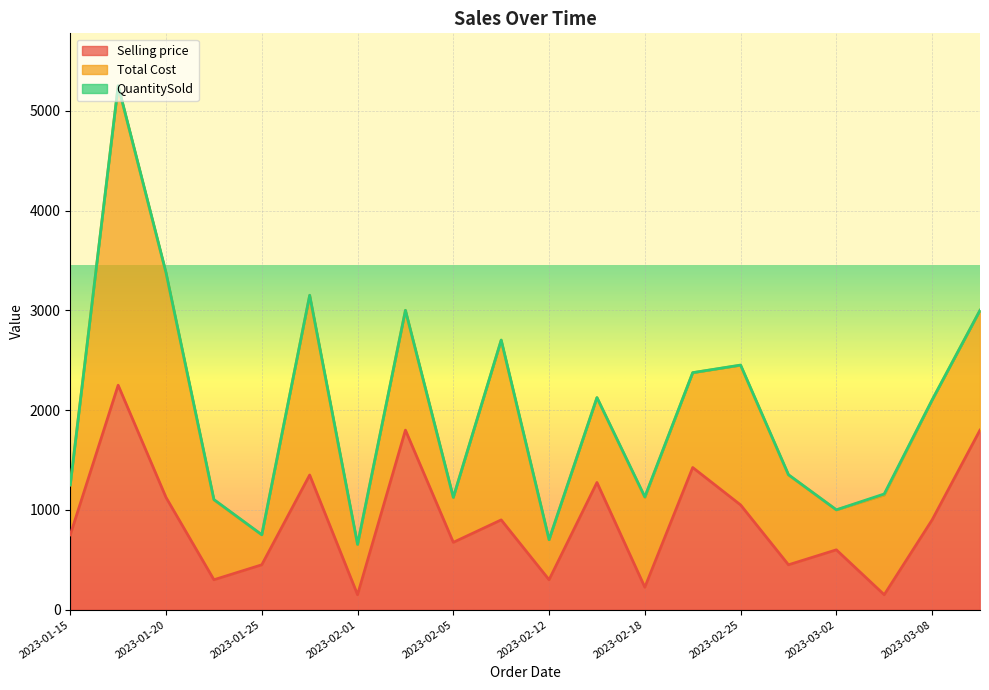

What position from the left is 2023-02-28?

16